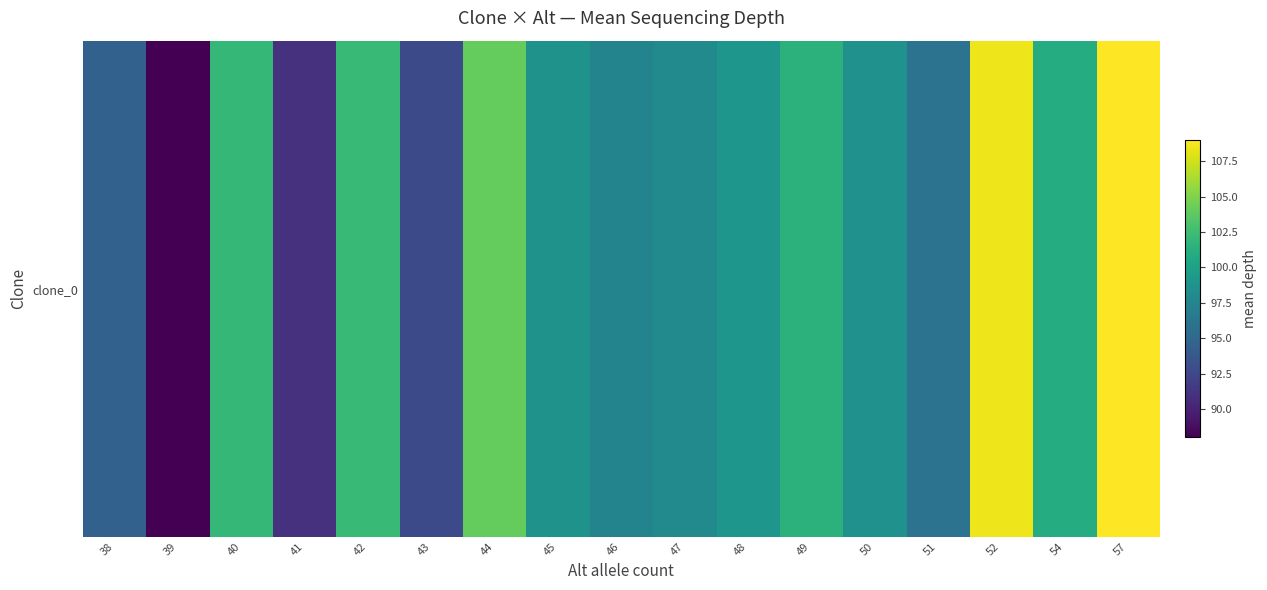

What is the greatest value displayed?

109.0